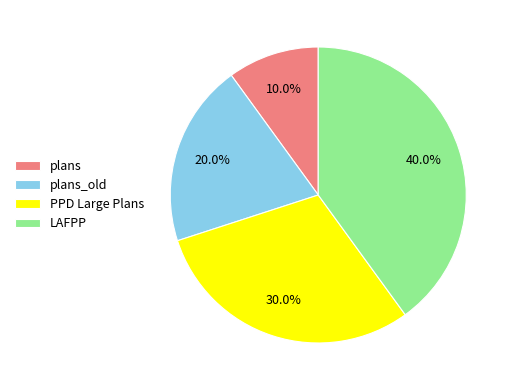

How many slices are in this pie chart?

4